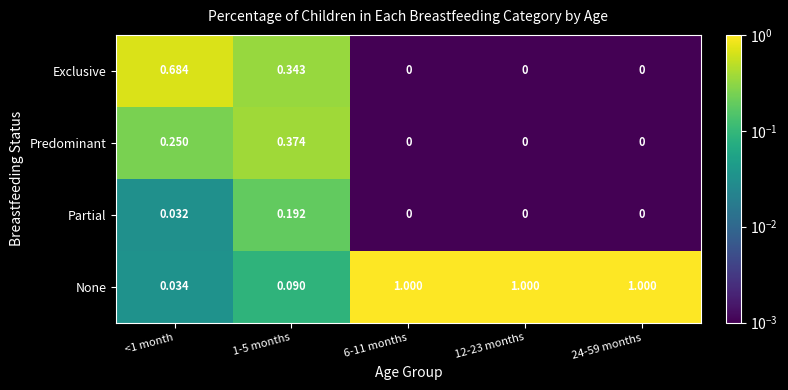

Which series has the largest total across all categories?

None